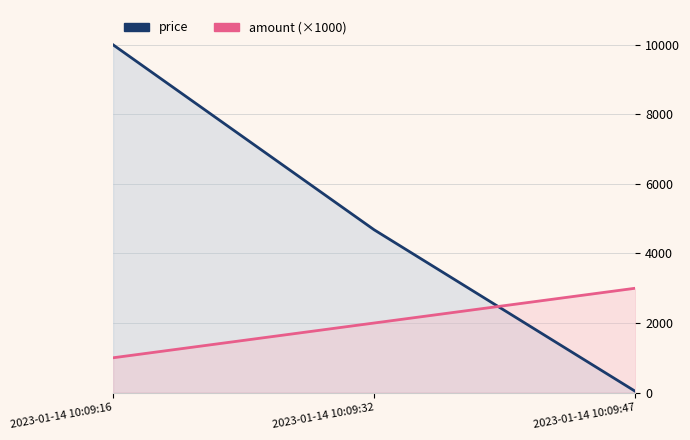

How many data points in price are less than 4680?

1